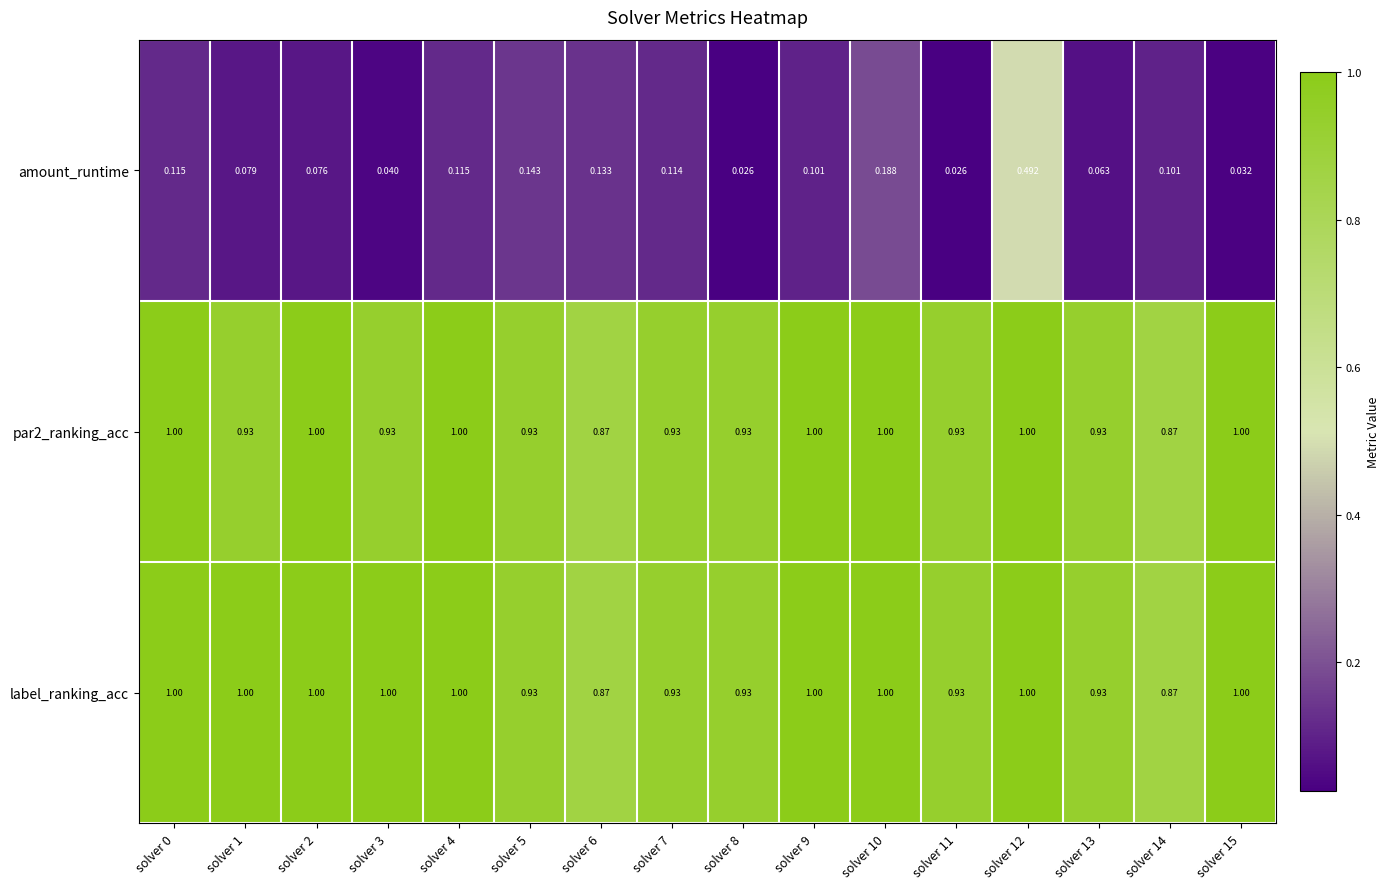

Which series has the largest range (max minus min)?

amount_runtime